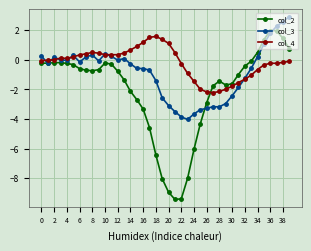

Which series has the largest total across all categories?

col_4